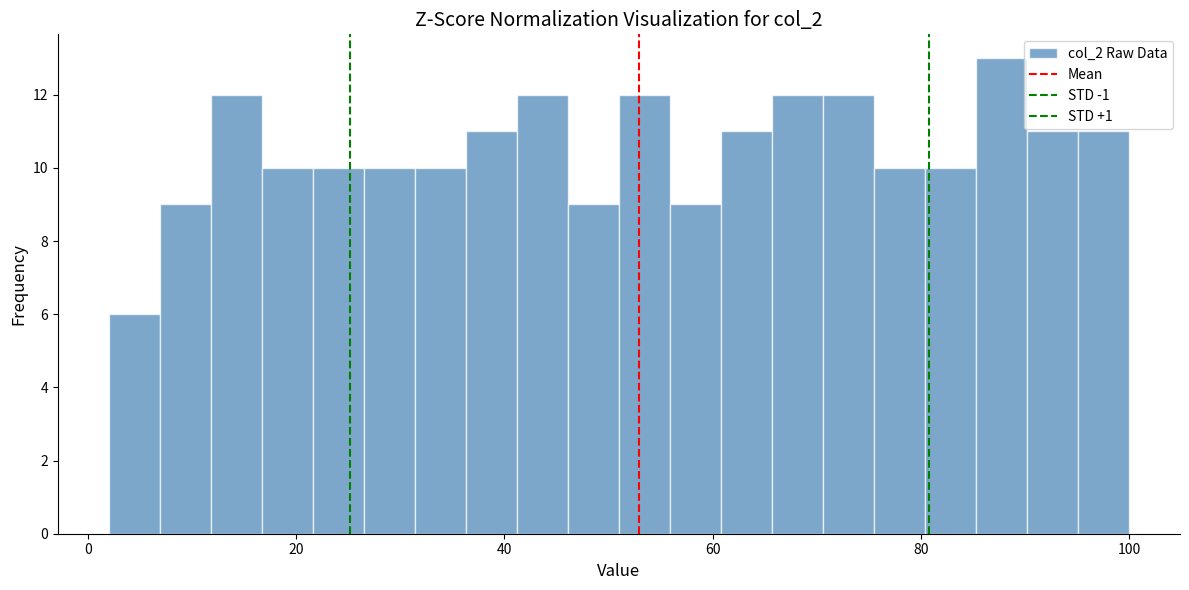

Around what value on the x-axis is the tallest bar? Give the approximate position of its centre, as read against the axis.

88